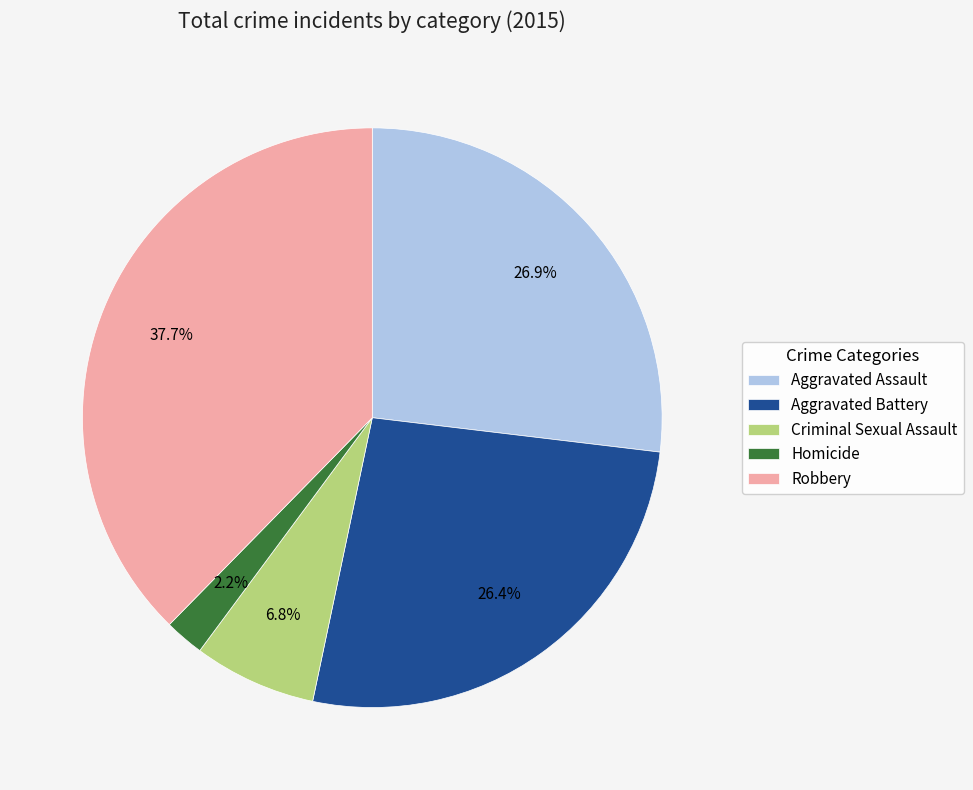

What is the largest slice in the pie chart?

Robbery